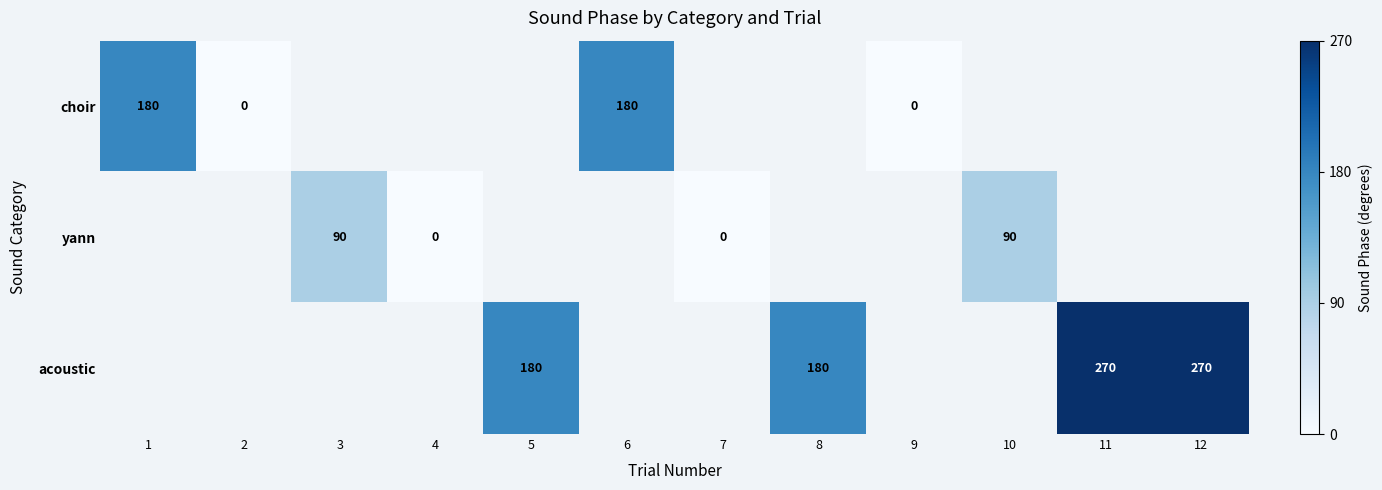

At how many categories does at least one series exceed 46?

8